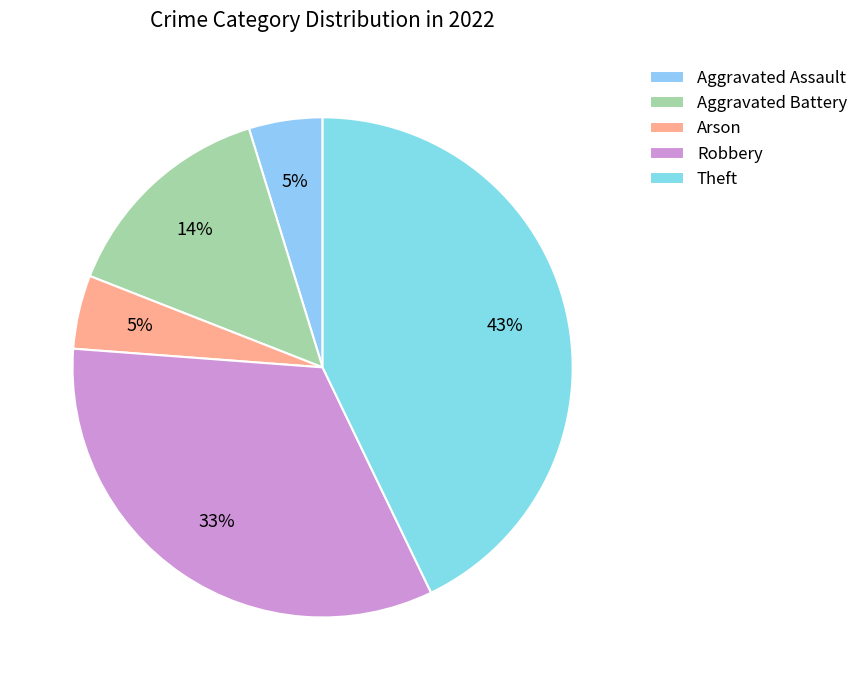

To the nearest percent, what is the difference between the largest and smallest slice percentages?

38%